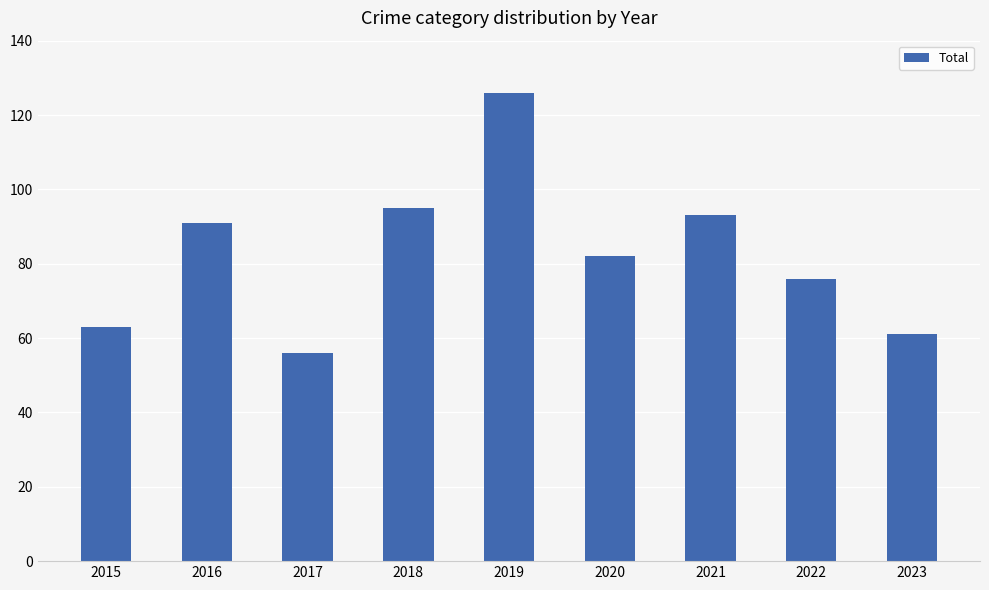

What is the difference between the maximum and minimum values?

70